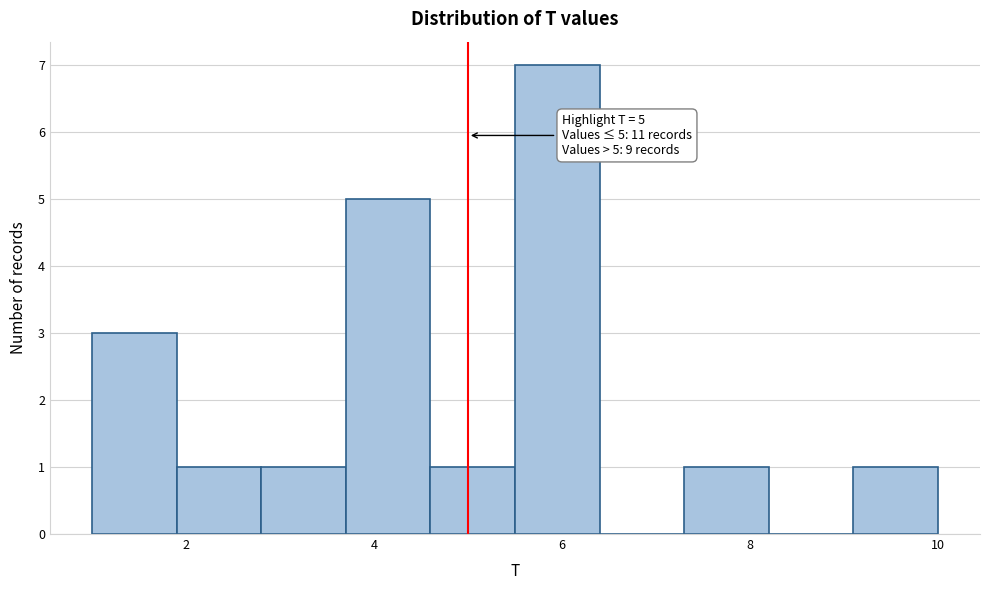

Which range on the x-axis has the tallest bar?

5.5 to 6.4